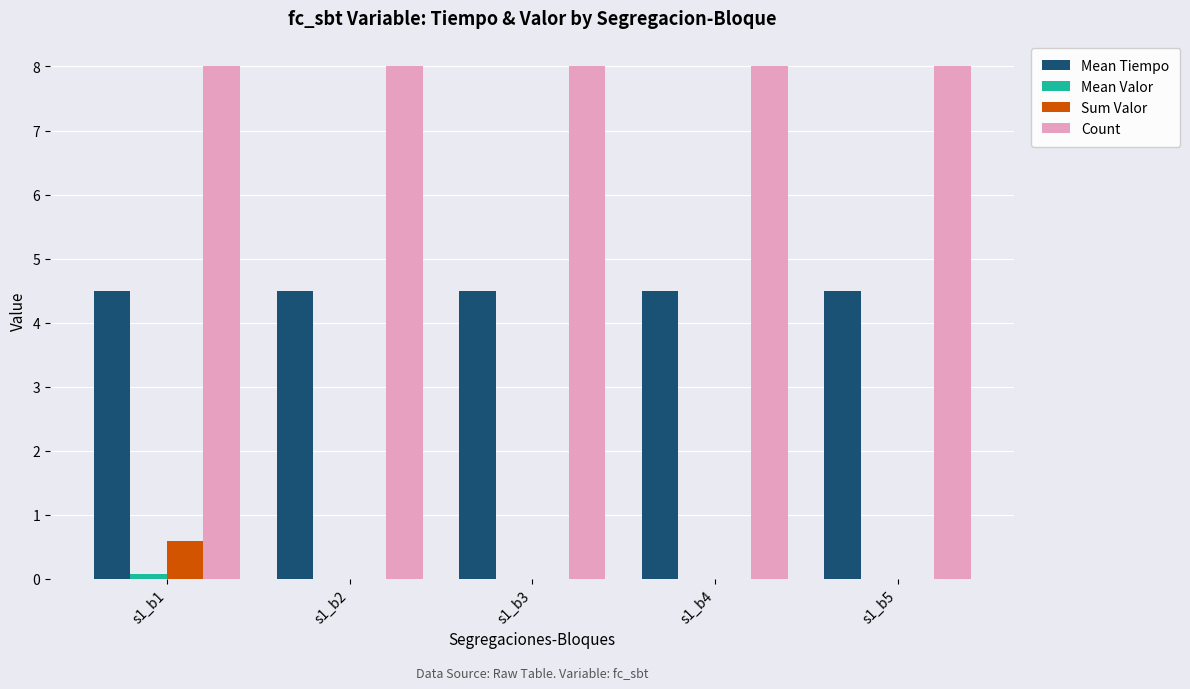

What is the total value across all series at s1_b3?

12.5